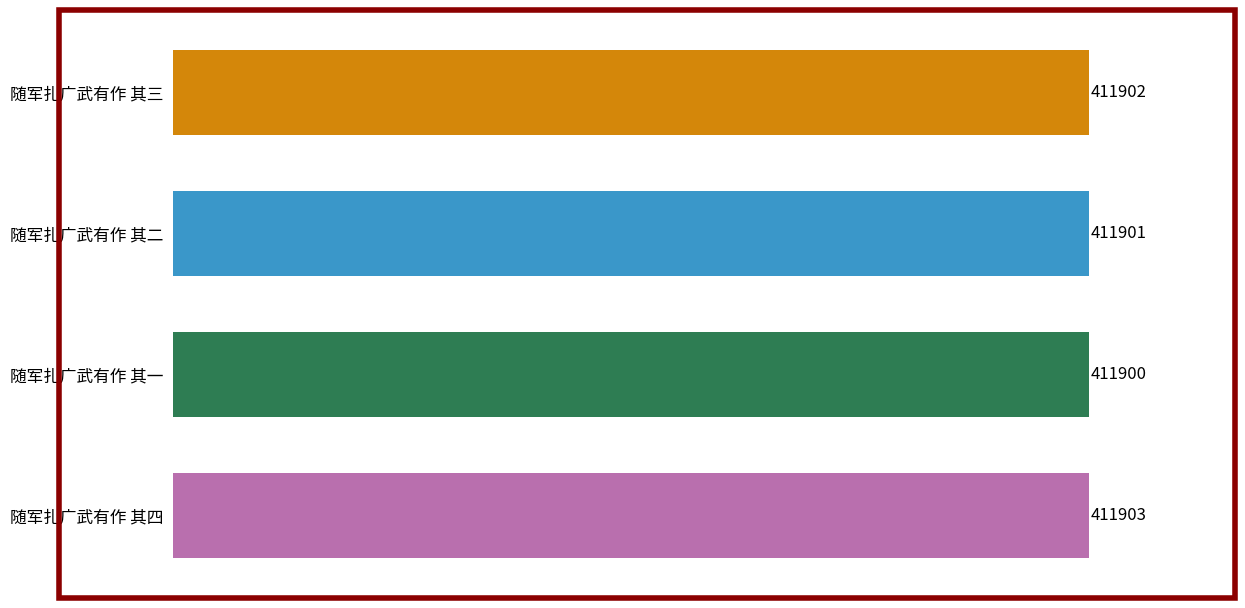

The chart shows a value of 149622 at 随军扎广武有作 其三. True or false?

False